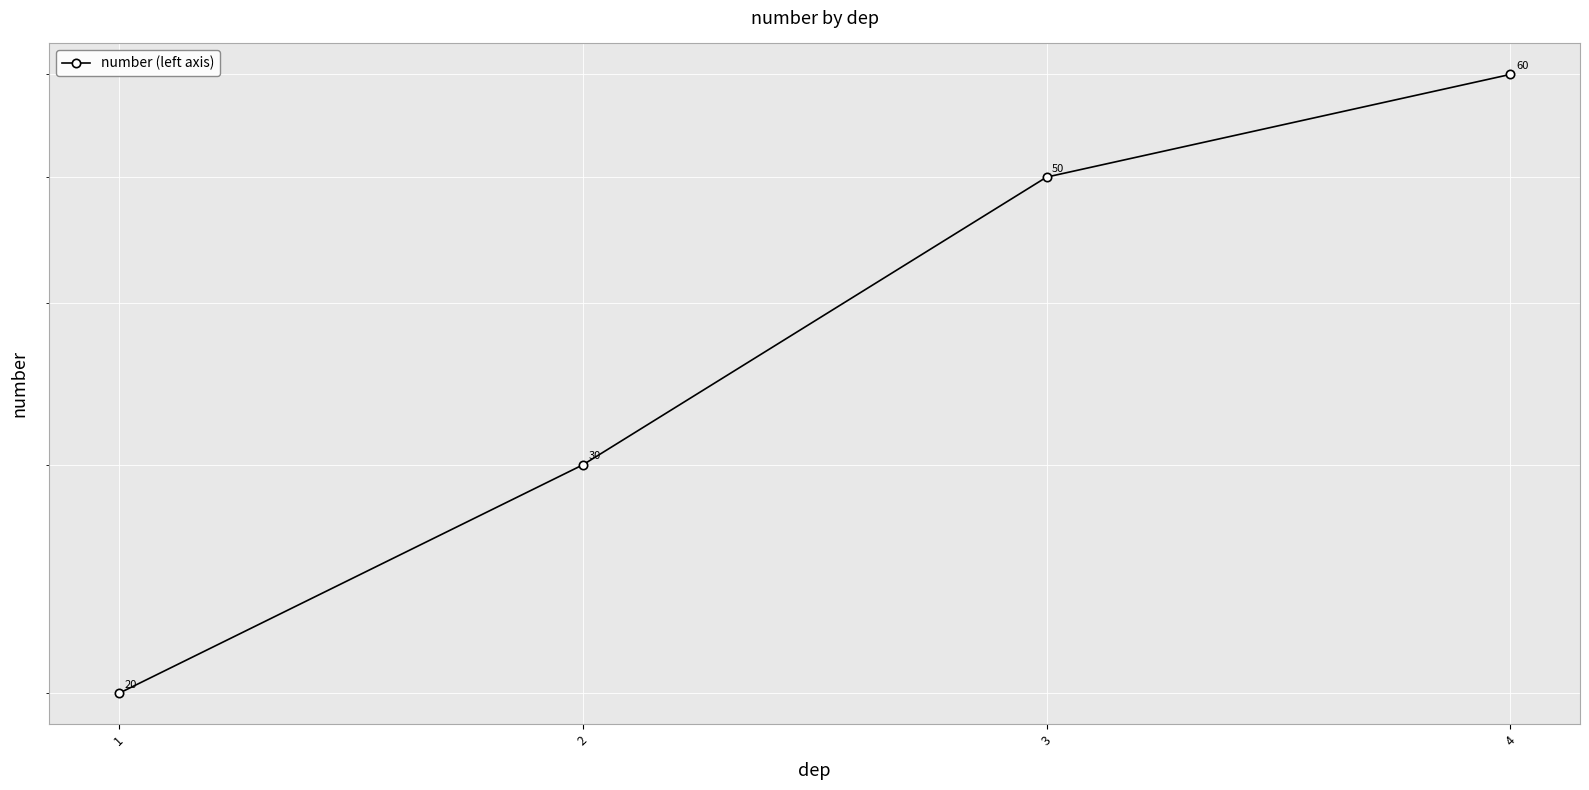

What is the sum of all values?

160